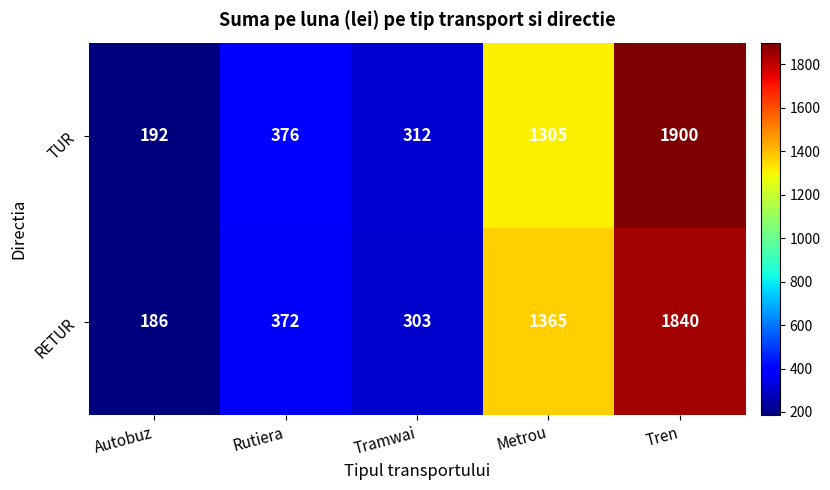

Rank the series by their maximum value, from lowest to highest.

RETUR, TUR